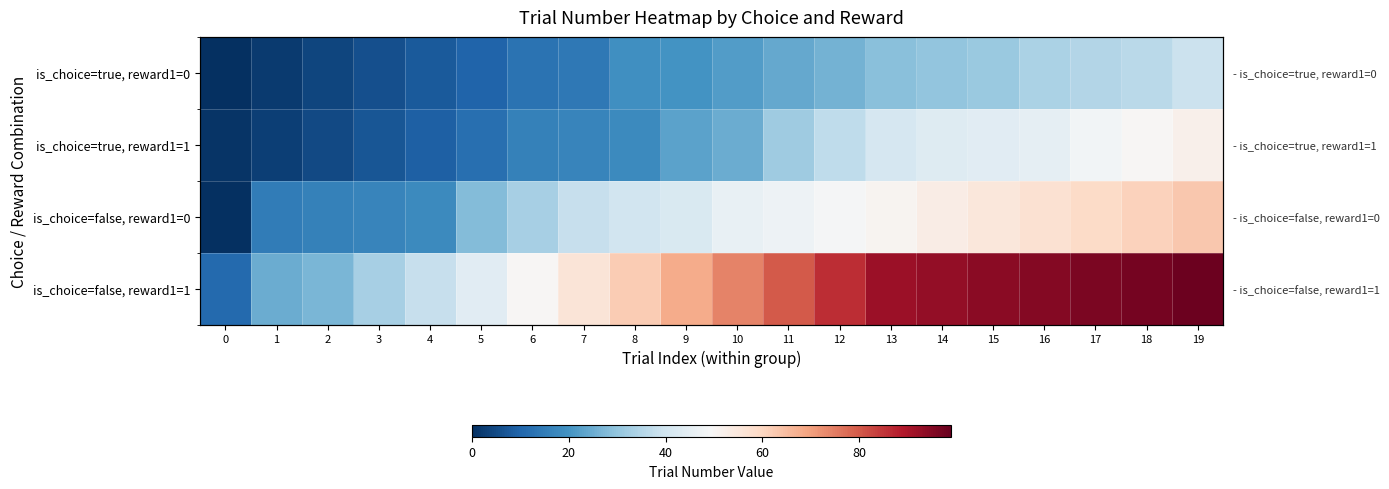

List the labels in order of is_choice=false, reward1=0 value, largest first.

19, 18, 17, 16, 15, 14, 13, 12, 11, 10, 9, 8, 7, 6, 5, 4, 3, 2, 1, 0